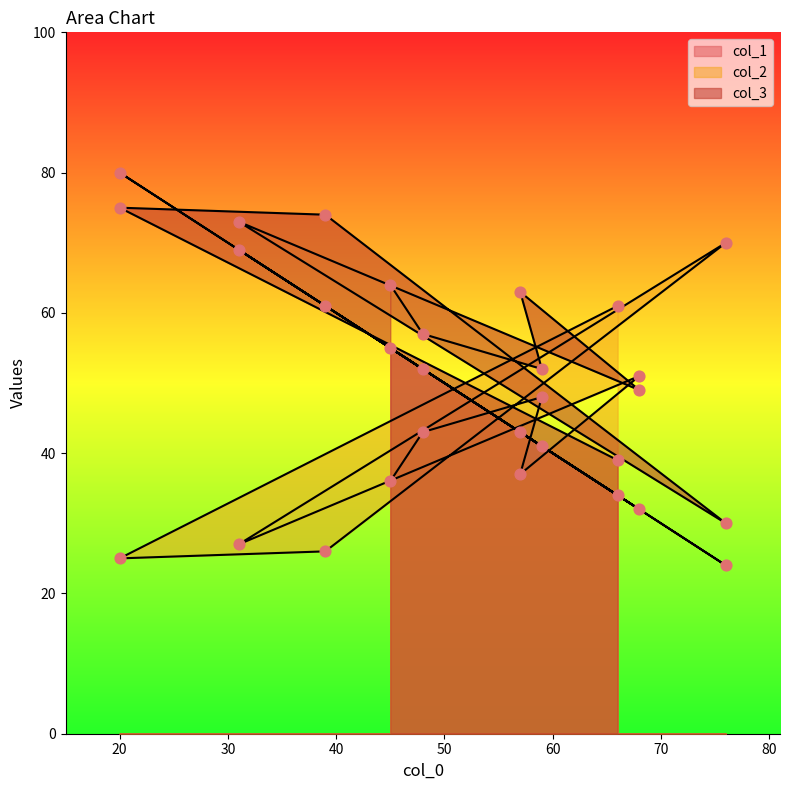

At how many categories does at least one series exceed 59?

7